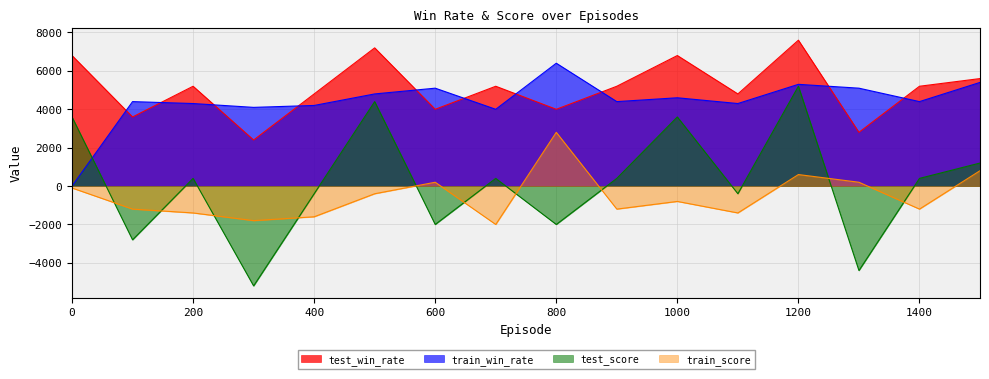

What is the approximate value of test_win_rate at 600?

4000.0